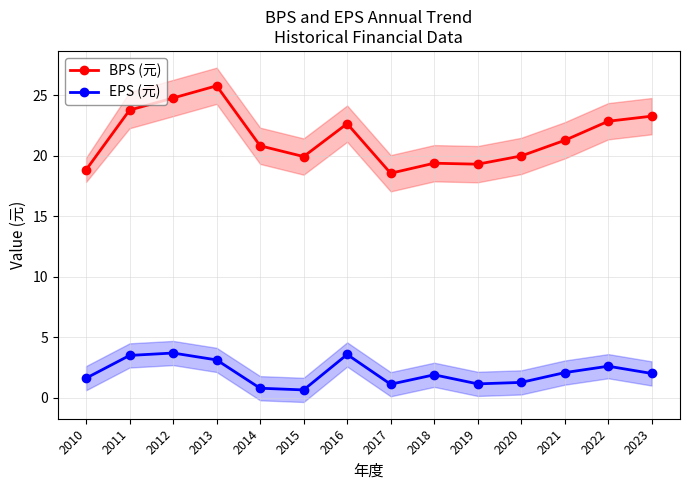

Reading left to right, transcribe all the data shown in this chart.

BPS (元): 2010=18.8	2011=23.8	2012=24.8	2013=25.8	2014=20.8	2015=19.9	2016=22.6	2017=18.6	2018=19.4	2019=19.3	2020=20.0	2021=21.3	2022=22.9	2023=23.3
EPS (元): 2010=1.6	2011=3.5	2012=3.7	2013=3.1	2014=0.8	2015=0.6	2016=3.6	2017=1.1	2018=1.9	2019=1.1	2020=1.3	2021=2.1	2022=2.6	2023=2.0